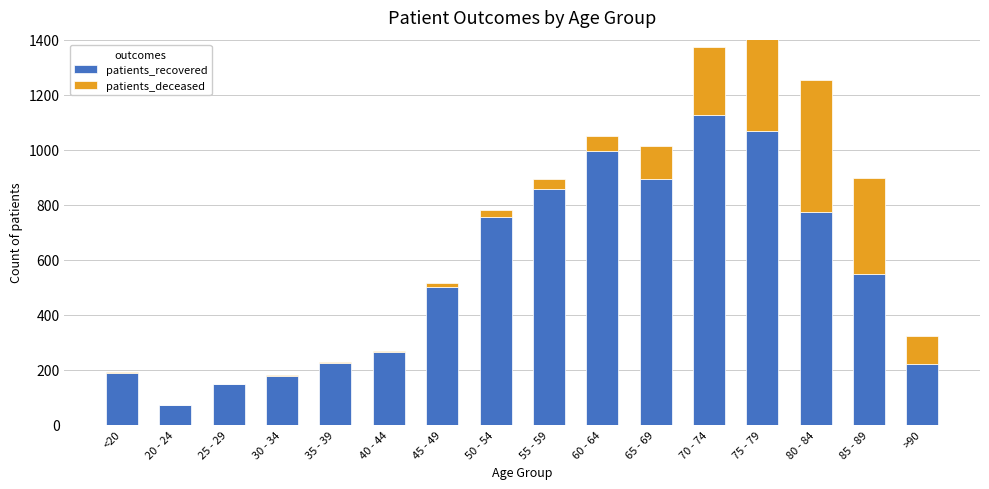

What is the label of the 15th bar from the right?

20 - 24